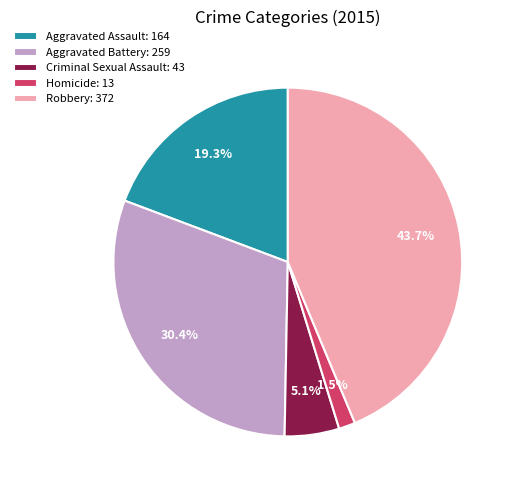

What is the smallest slice in the pie chart?

Homicide